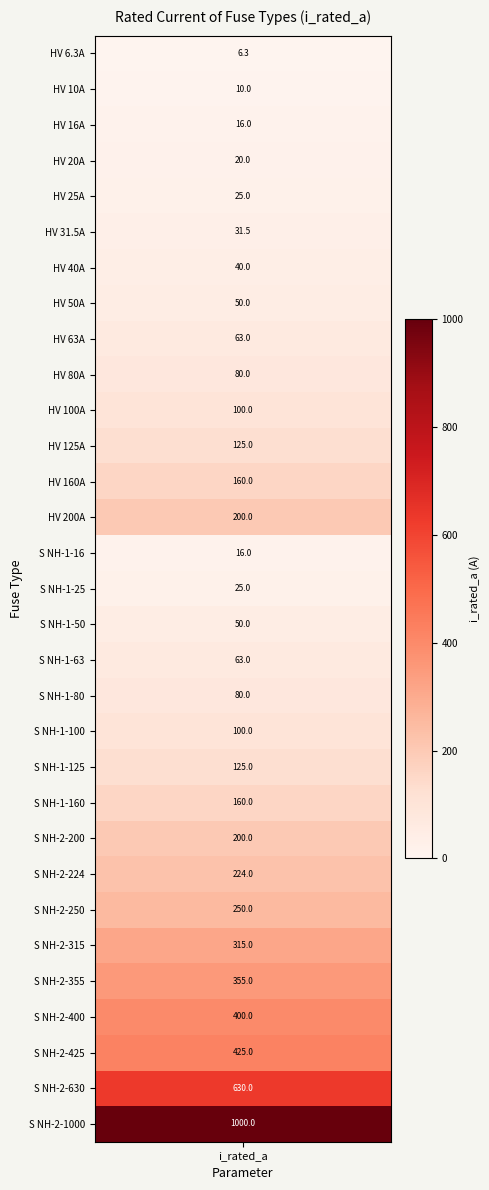

Approximately how many times larger is the value at 27 compared to 19?

4.0